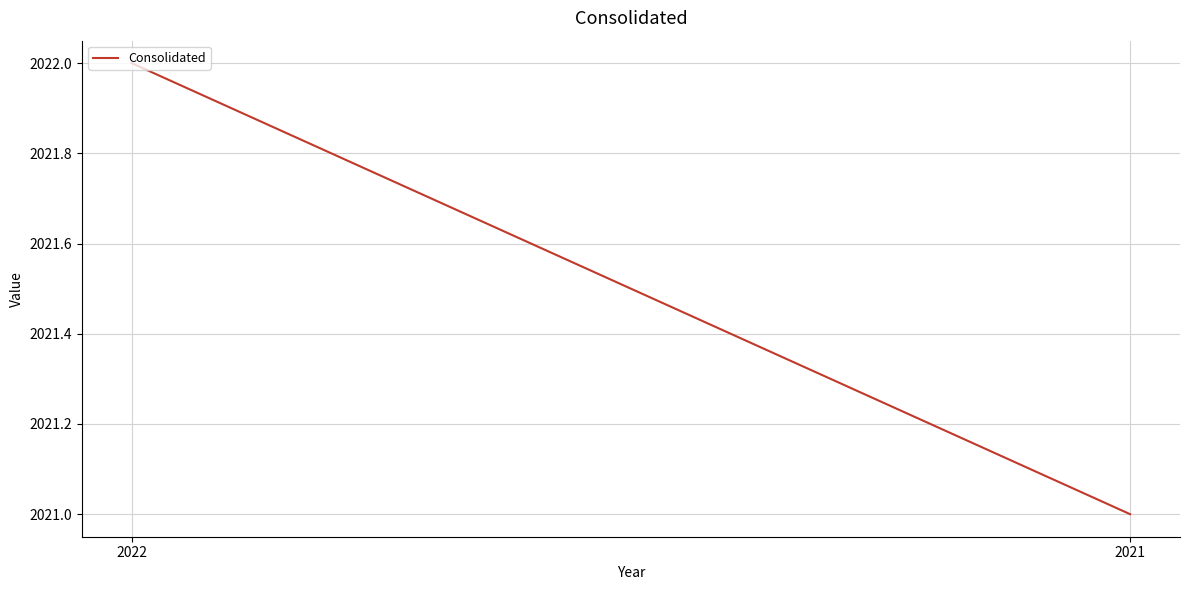

What is the change in value from 2022 to 2021?

-1